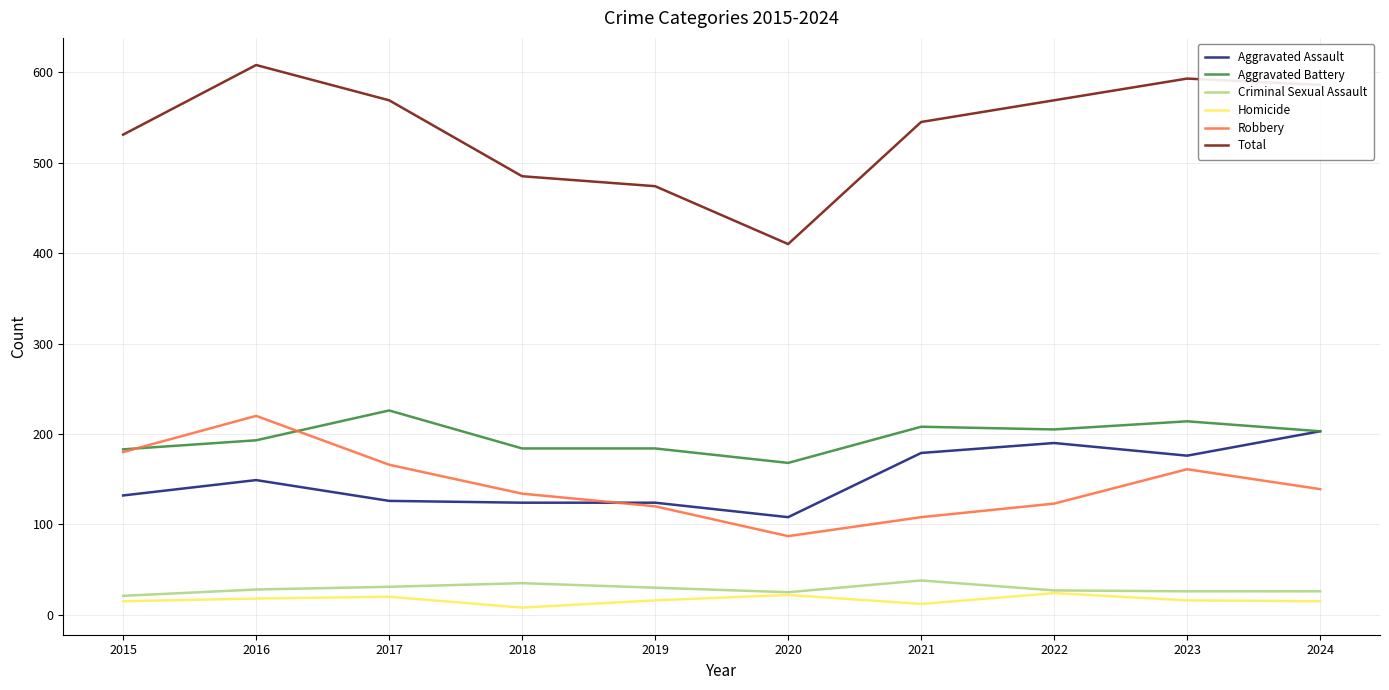

Which series has the widest spread of values?

Total